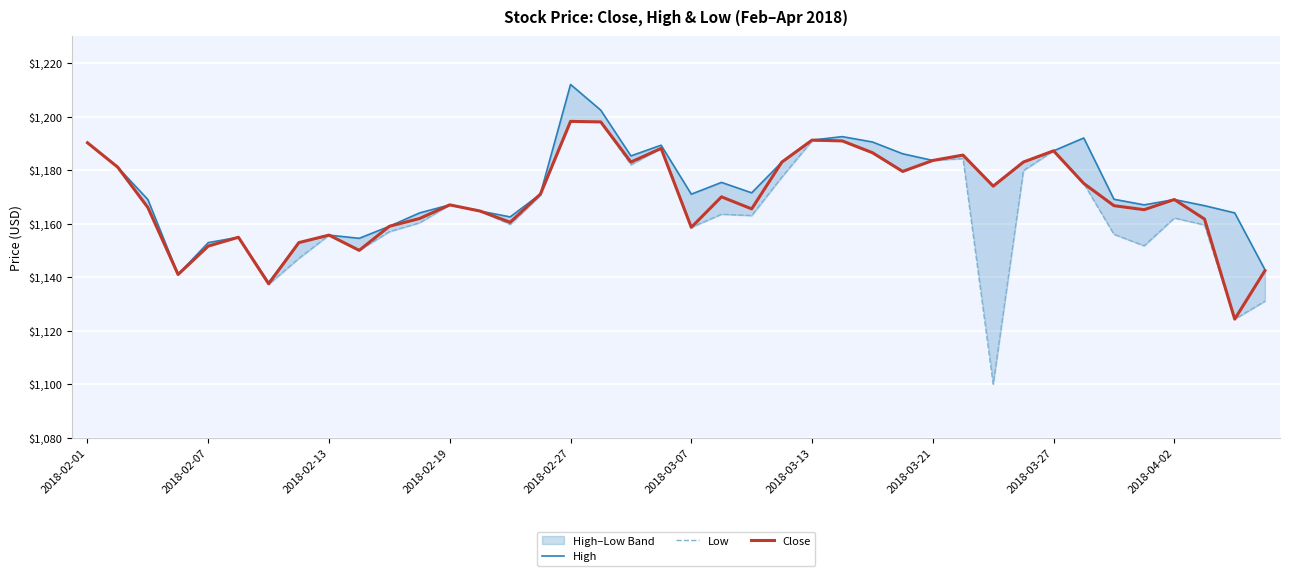

What is the maximum value for Close?

1198.2